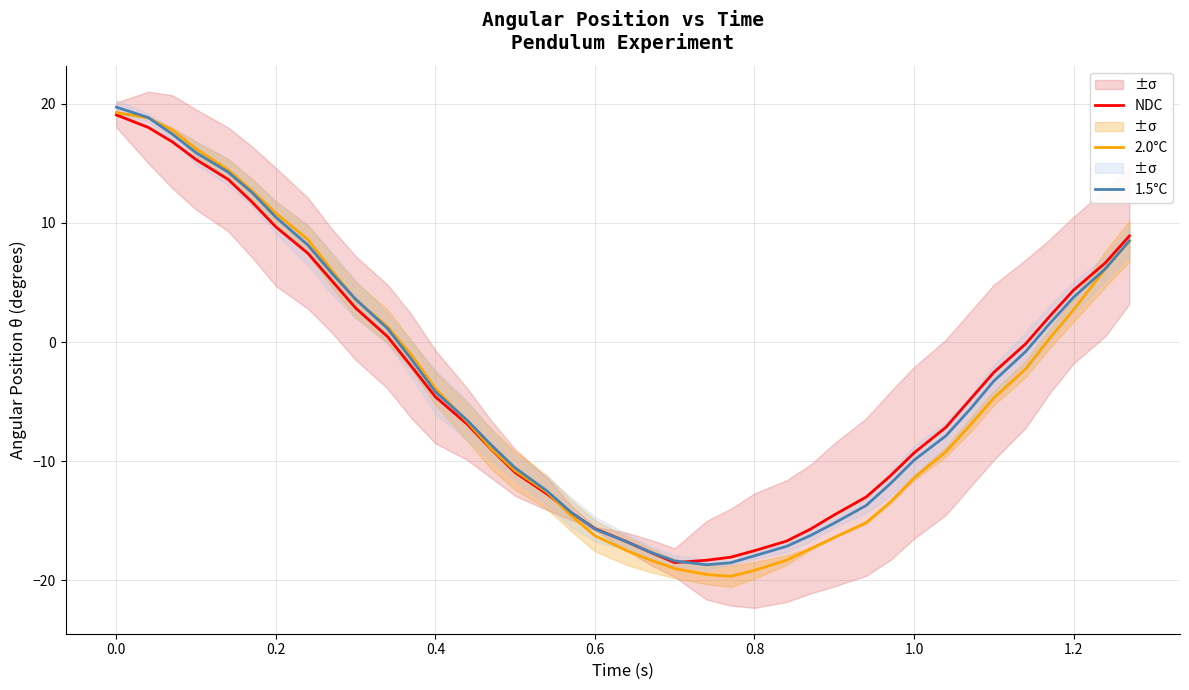

The value of 2.0°C at 0.8 is -19.1. True or false?

True